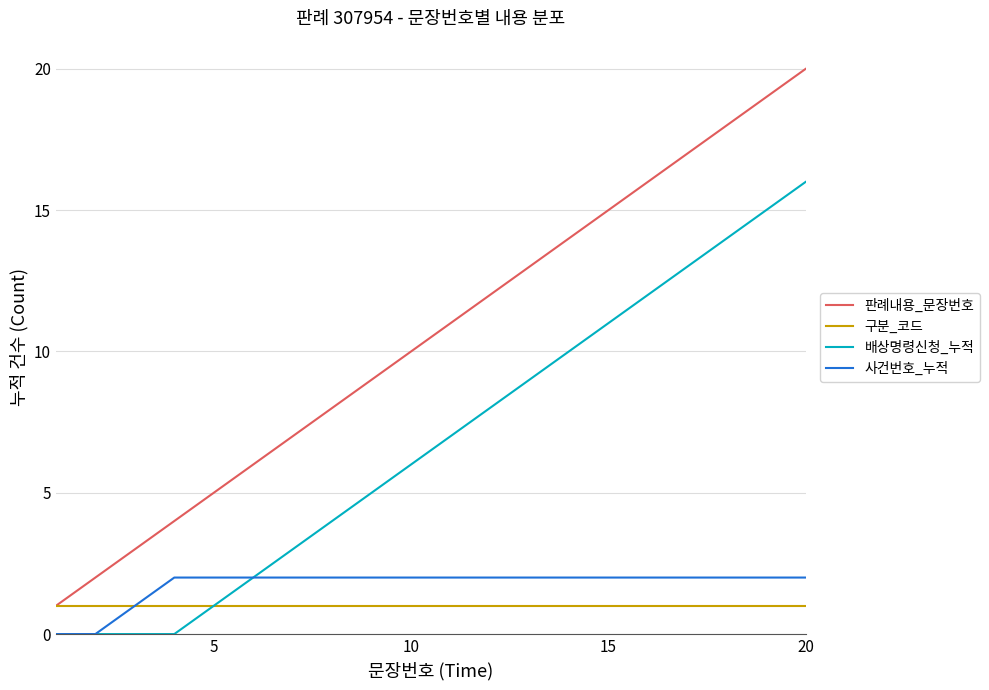

What is the average value of the 배상명령신청_누적 series?

7